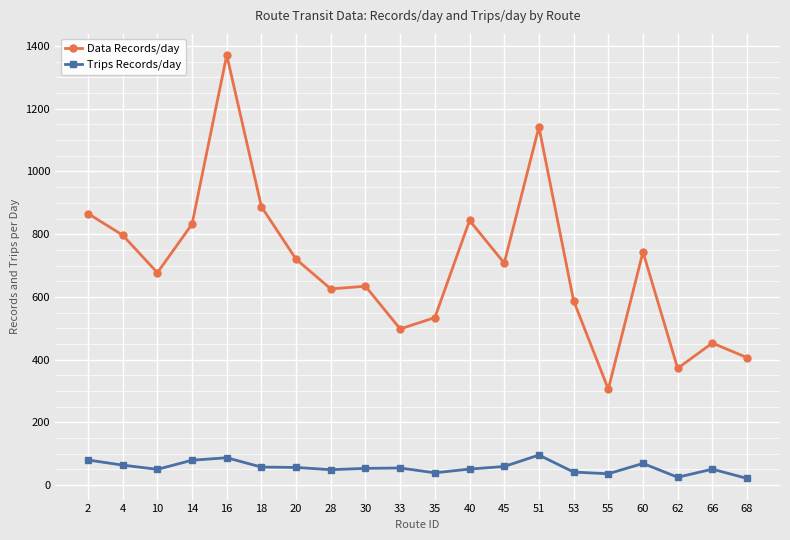

What is the value of the Data Records/day point at the 3rd from the left?

677.3